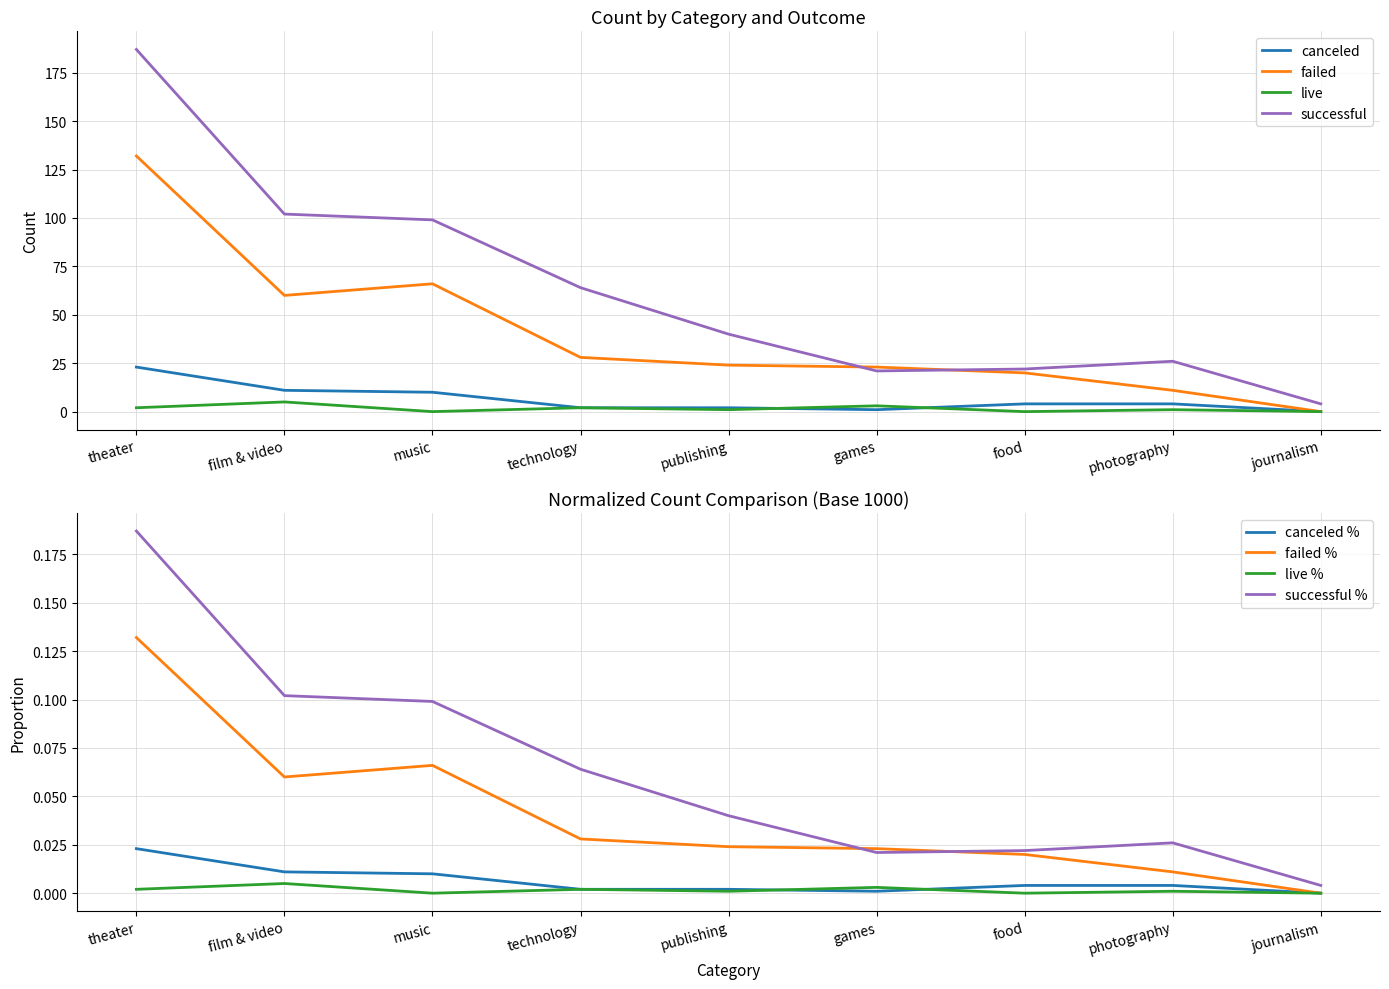

What is the maximum value for canceled?

23